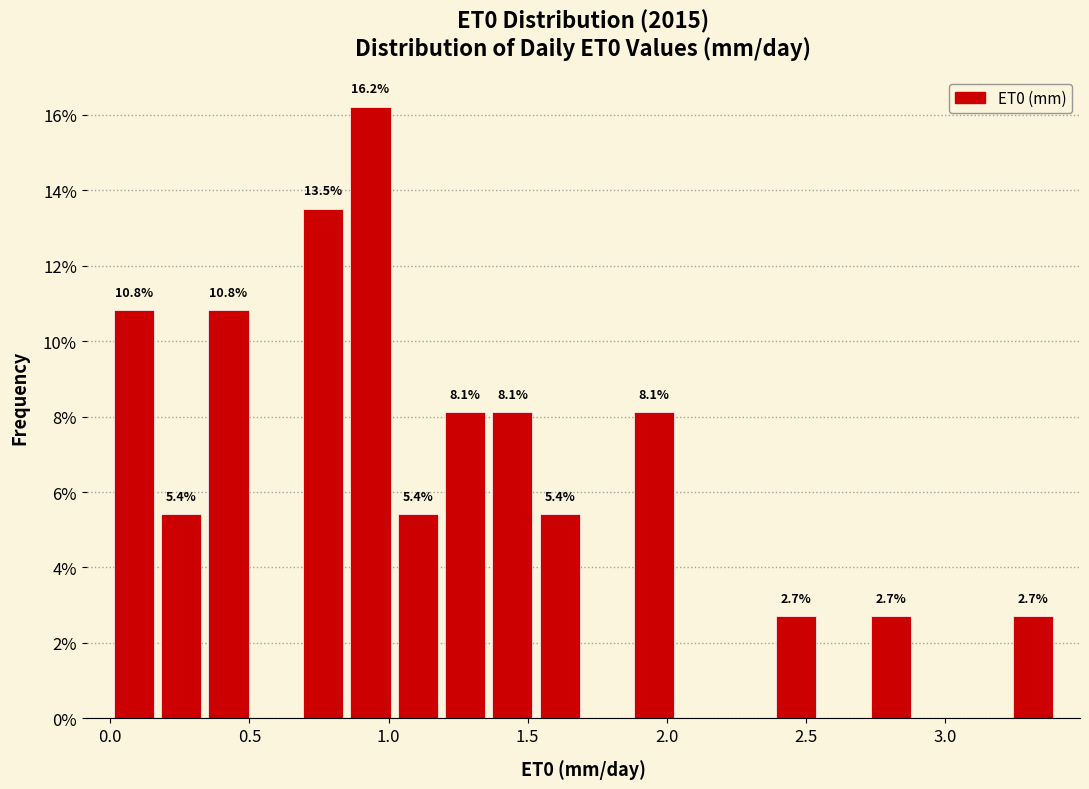

Around what value on the x-axis is the tallest bar? Give the approximate position of its centre, as read against the axis.

0.95